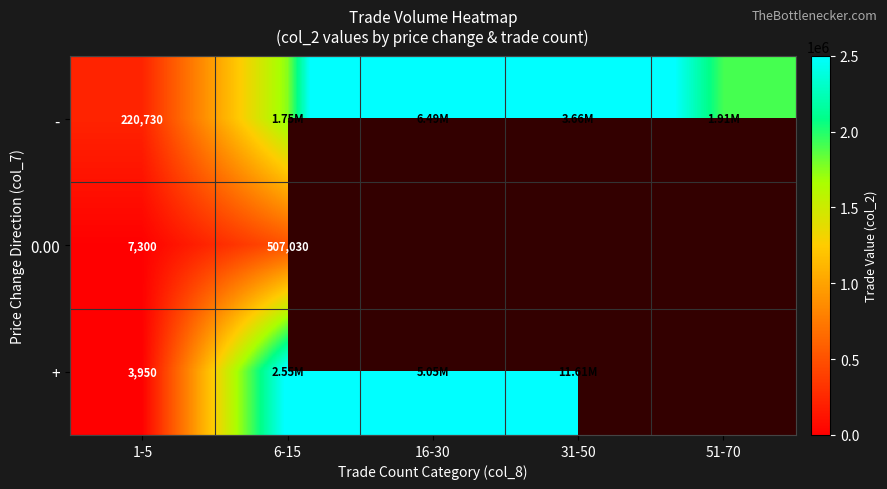

What is the average value of the - series?

2805386.0